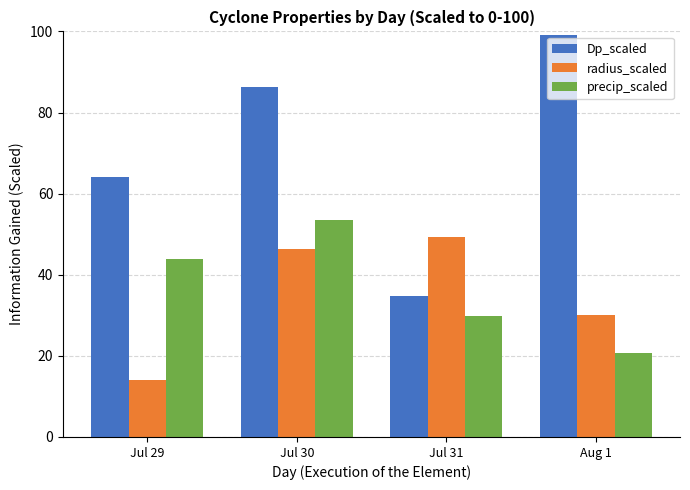

What is the spread (max minus min) of values at Jul 29?

50.2